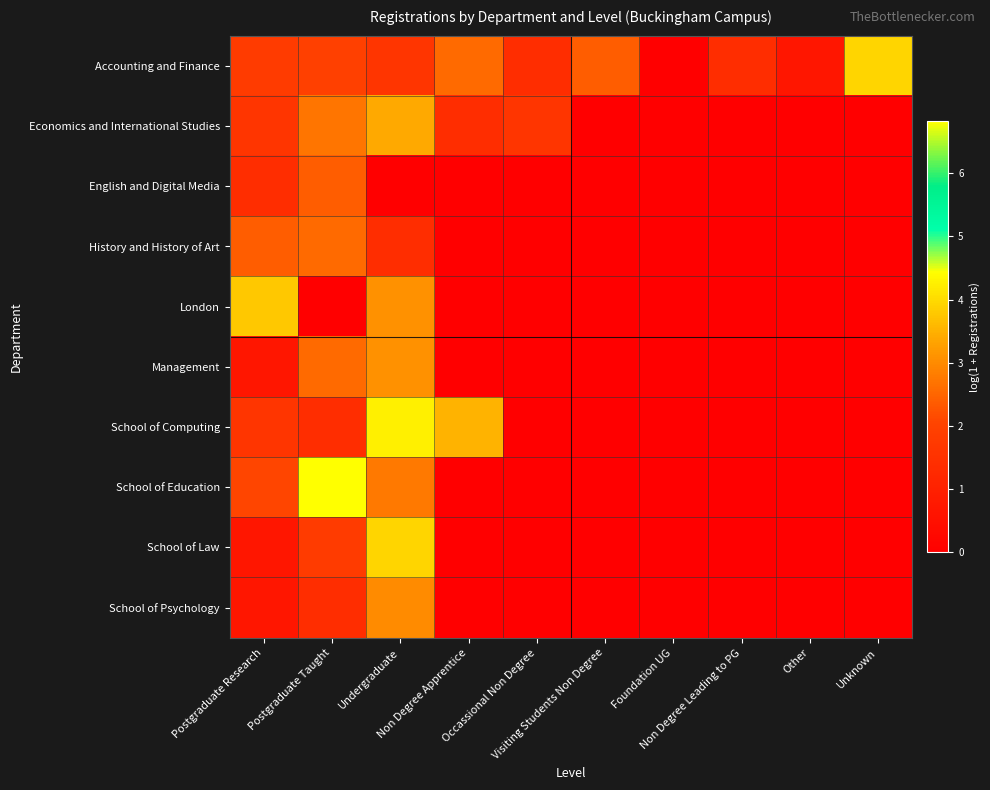

Reading left to right, transcribe all the data shown in this chart.

Accounting and Finance: Postgraduate Research=1.8	Postgraduate Taught=1.9	Undergraduate=1.6	Non Degree Apprentice=2.6	Occassional Non Degree=1.4	Visiting Students Non Degree=2.4	Foundation UG=0.0	Non Degree Leading to PG=1.4	Other=0.7	Unknown=3.9
Economics and International Studies: Postgraduate Research=1.6	Postgraduate Taught=2.7	Undergraduate=3.4	Non Degree Apprentice=1.4	Occassional Non Degree=1.6	Visiting Students Non Degree=0.0	Foundation UG=0.0	Non Degree Leading to PG=0.0	Other=0.0	Unknown=0.0
English and Digital Media: Postgraduate Research=1.4	Postgraduate Taught=2.4	Undergraduate=0.0	Non Degree Apprentice=0.0	Occassional Non Degree=0.0	Visiting Students Non Degree=0.0	Foundation UG=0.0	Non Degree Leading to PG=0.0	Other=0.0	Unknown=0.0
History and History of Art: Postgraduate Research=2.4	Postgraduate Taught=2.6	Undergraduate=1.4	Non Degree Apprentice=0.0	Occassional Non Degree=0.0	Visiting Students Non Degree=0.0	Foundation UG=0.0	Non Degree Leading to PG=0.0	Other=0.0	Unknown=0.0
London: Postgraduate Research=3.8	Postgraduate Taught=0.0	Undergraduate=3.1	Non Degree Apprentice=0.0	Occassional Non Degree=0.0	Visiting Students Non Degree=0.0	Foundation UG=0.0	Non Degree Leading to PG=0.0	Other=0.0	Unknown=0.0
Management: Postgraduate Research=0.7	Postgraduate Taught=2.6	Undergraduate=3.1	Non Degree Apprentice=0.0	Occassional Non Degree=0.0	Visiting Students Non Degree=0.0	Foundation UG=0.0	Non Degree Leading to PG=0.0	Other=0.0	Unknown=0.0
School of Computing: Postgraduate Research=1.6	Postgraduate Taught=1.4	Undergraduate=4.3	Non Degree Apprentice=3.5	Occassional Non Degree=0.0	Visiting Students Non Degree=0.0	Foundation UG=0.0	Non Degree Leading to PG=0.0	Other=0.0	Unknown=0.0
School of Education: Postgraduate Research=2.1	Postgraduate Taught=6.8	Undergraduate=2.8	Non Degree Apprentice=0.0	Occassional Non Degree=0.0	Visiting Students Non Degree=0.0	Foundation UG=0.0	Non Degree Leading to PG=0.0	Other=0.0	Unknown=0.0
School of Law: Postgraduate Research=0.7	Postgraduate Taught=1.8	Undergraduate=3.9	Non Degree Apprentice=0.0	Occassional Non Degree=0.0	Visiting Students Non Degree=0.0	Foundation UG=0.0	Non Degree Leading to PG=0.0	Other=0.0	Unknown=0.0
School of Psychology: Postgraduate Research=0.7	Postgraduate Taught=1.4	Undergraduate=3.0	Non Degree Apprentice=0.0	Occassional Non Degree=0.0	Visiting Students Non Degree=0.0	Foundation UG=0.0	Non Degree Leading to PG=0.0	Other=0.0	Unknown=0.0